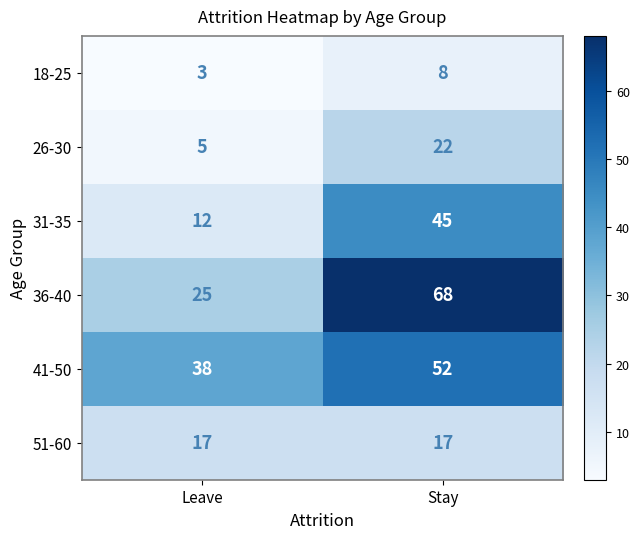

At which label is 36-40 closest to 46?

Leave